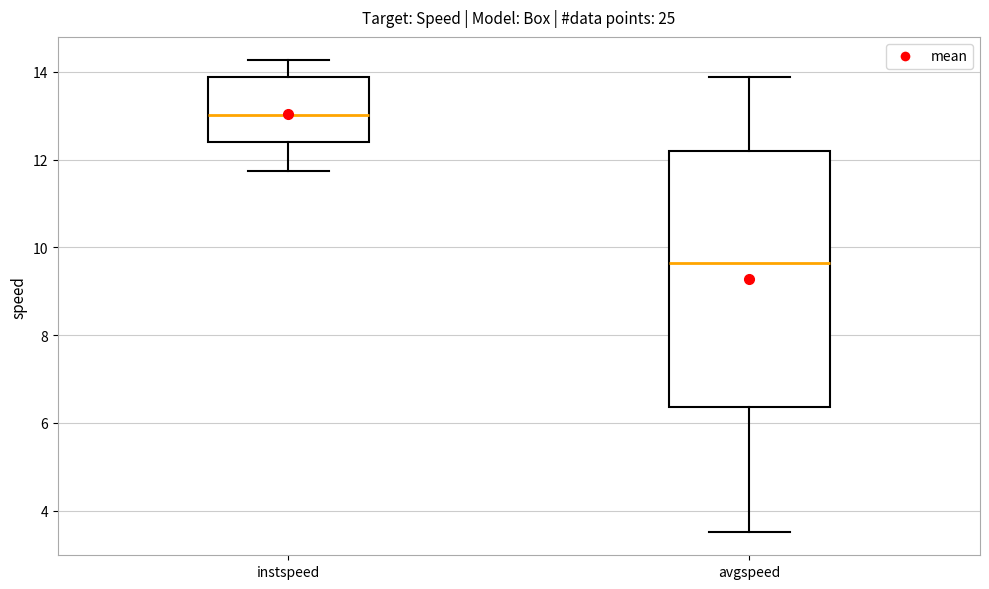

Which box is the tallest, from its lower edge to its upper edge?

avgspeed